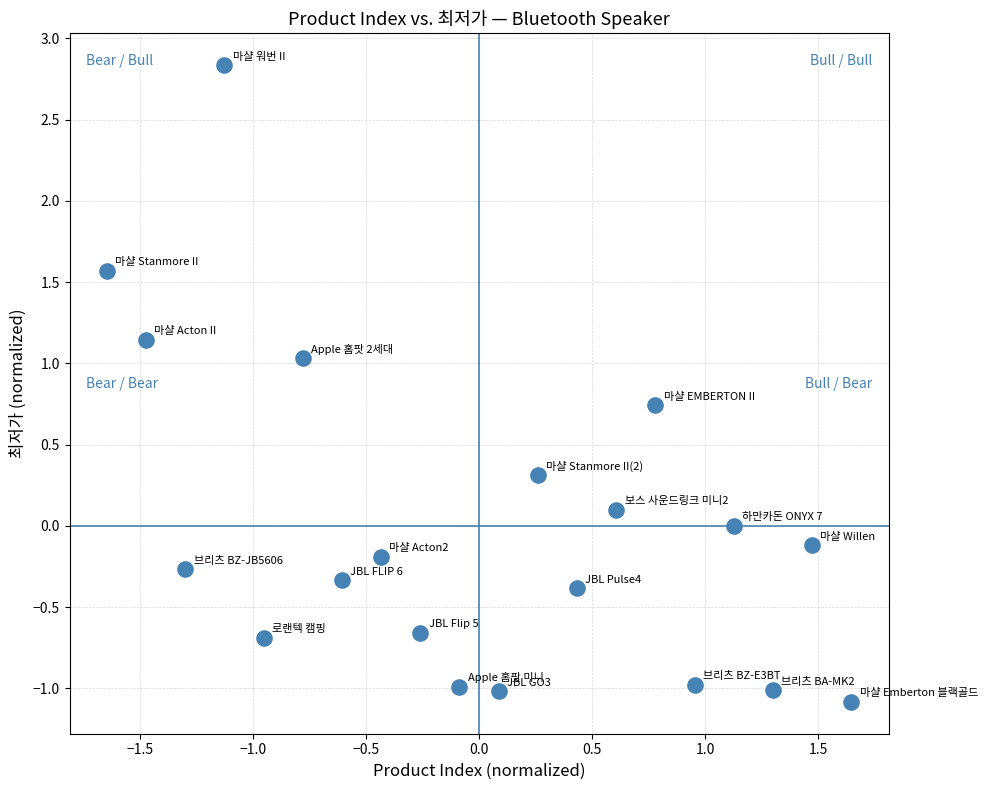

What is the range of Y values (max minus min)?

3.9